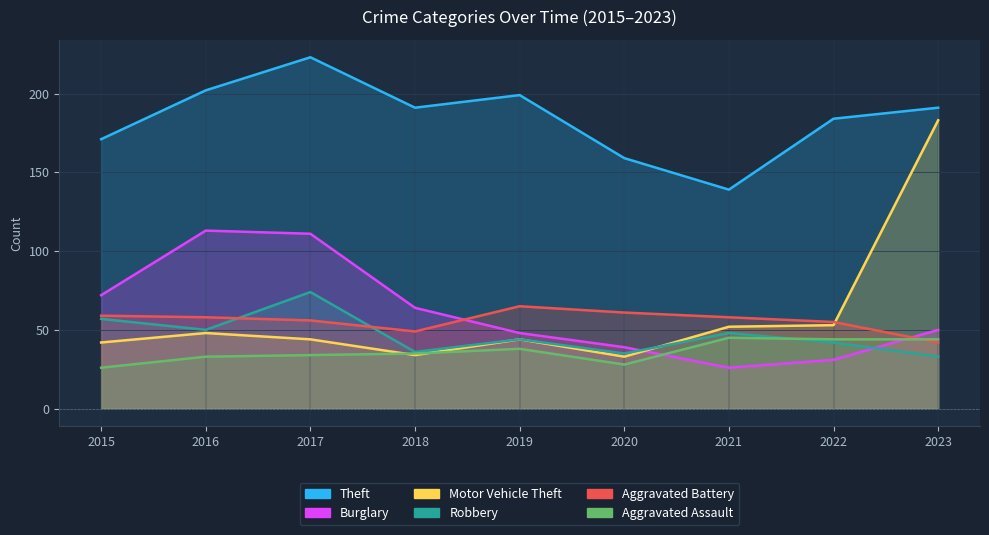

Read the Motor Vehicle Theft value at 2022, to the nearest 50.

50